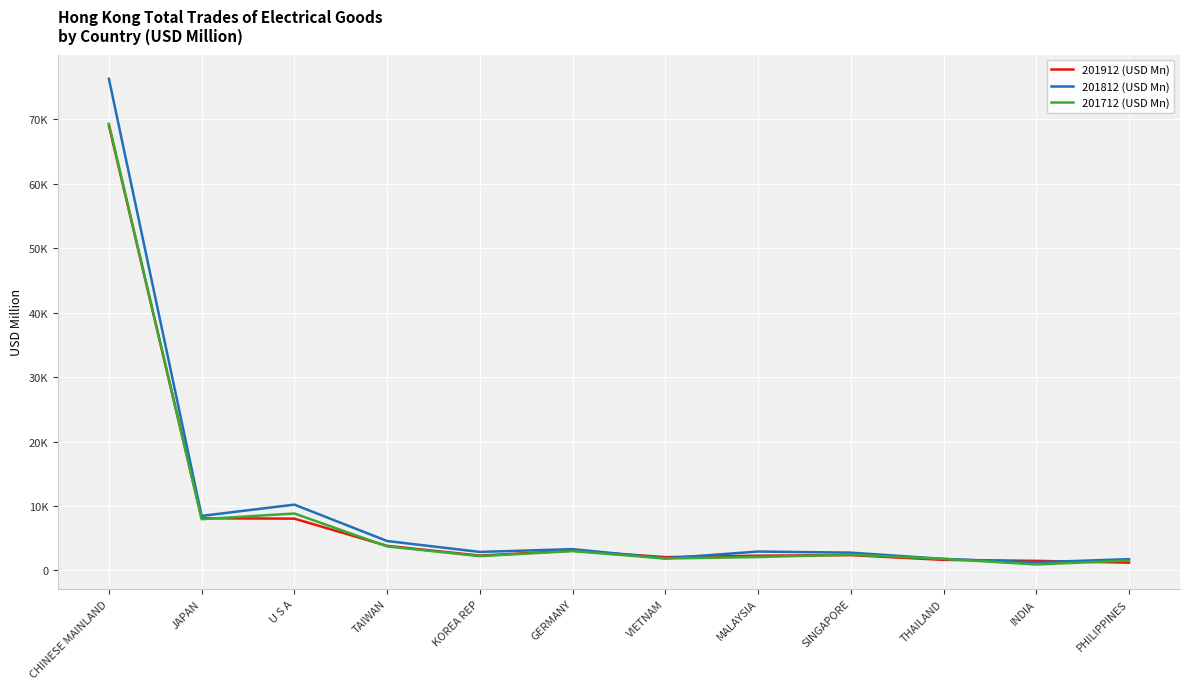

What are all the series names shown in the legend?

201912 (USD Mn), 201812 (USD Mn), 201712 (USD Mn)